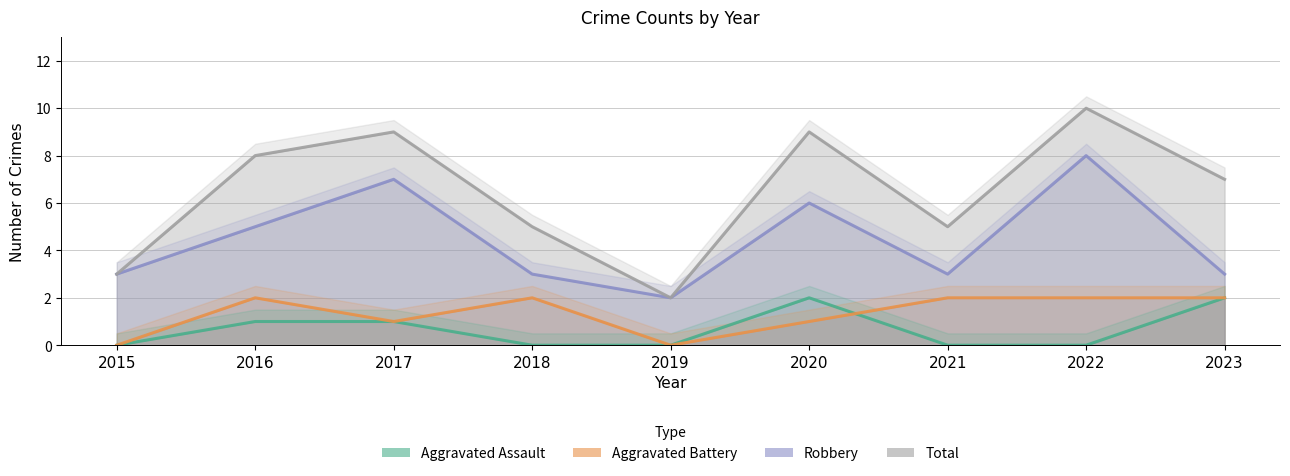

List the series in order of their peak value, highest first.

Total, Robbery, Aggravated Assault, Aggravated Battery